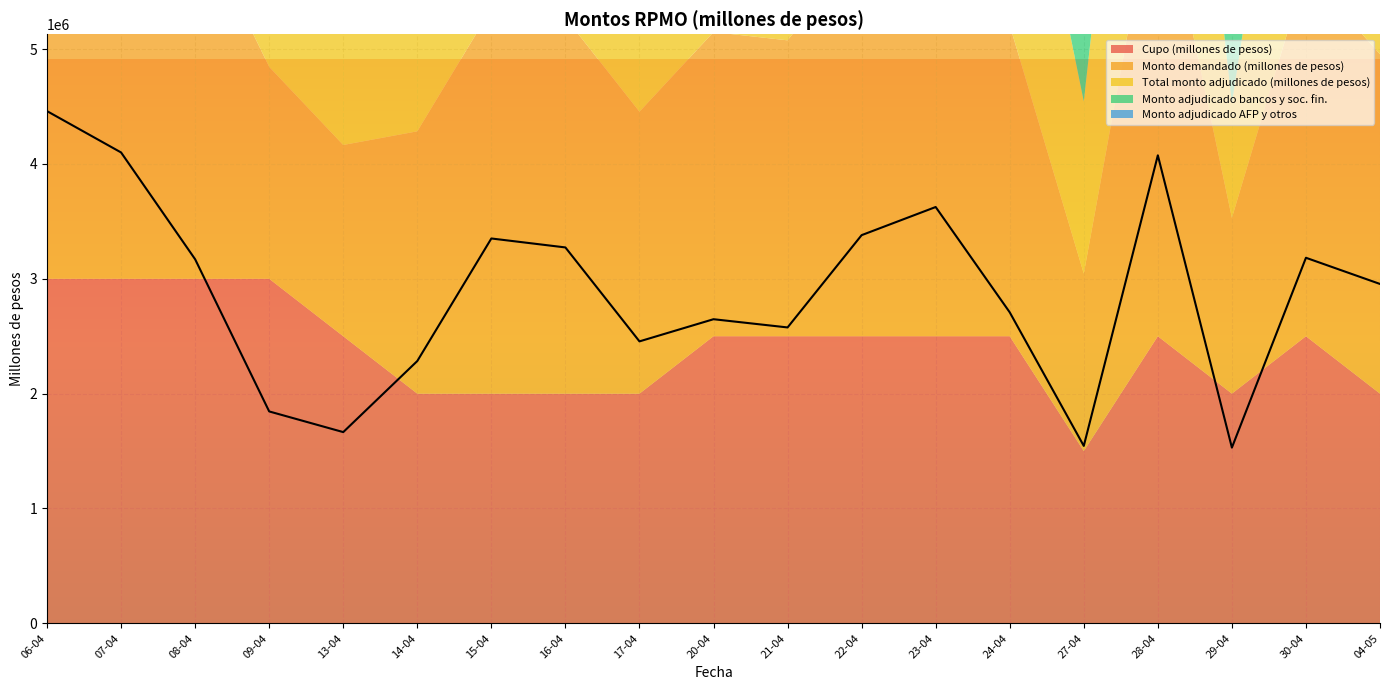

True or false: Monto adjudicado AFP y otros and Total monto adjudicado (millones de pesos) intersect in this chart.

False